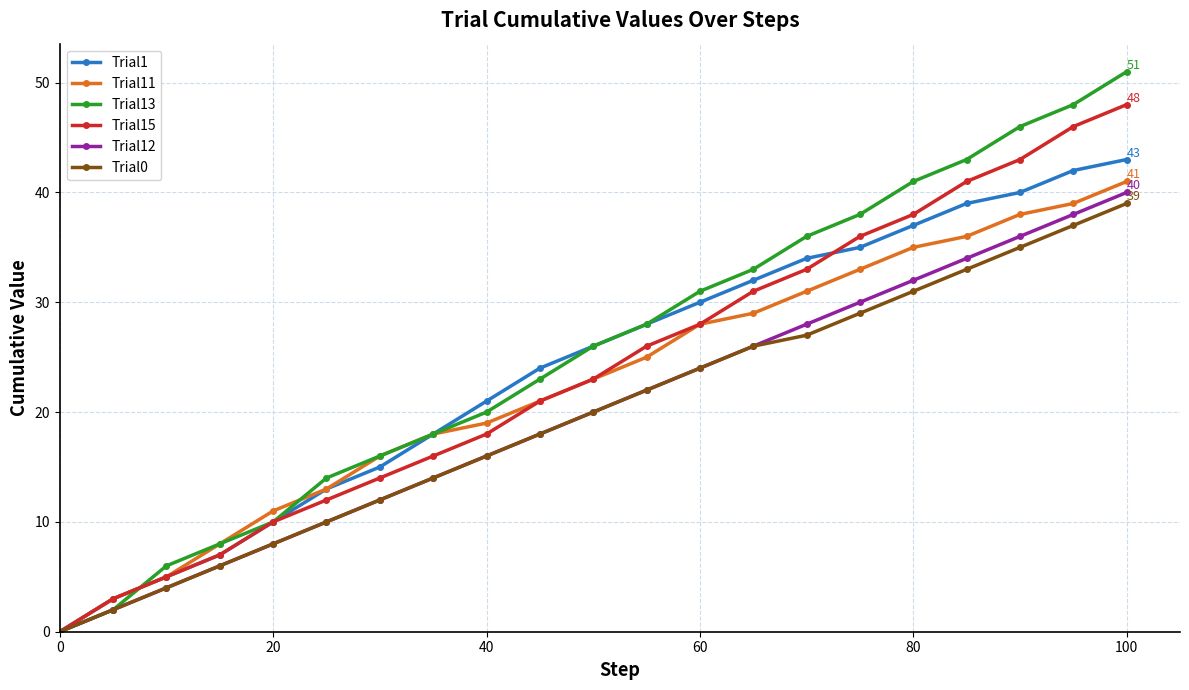

What is the maximum value for Trial1?

43